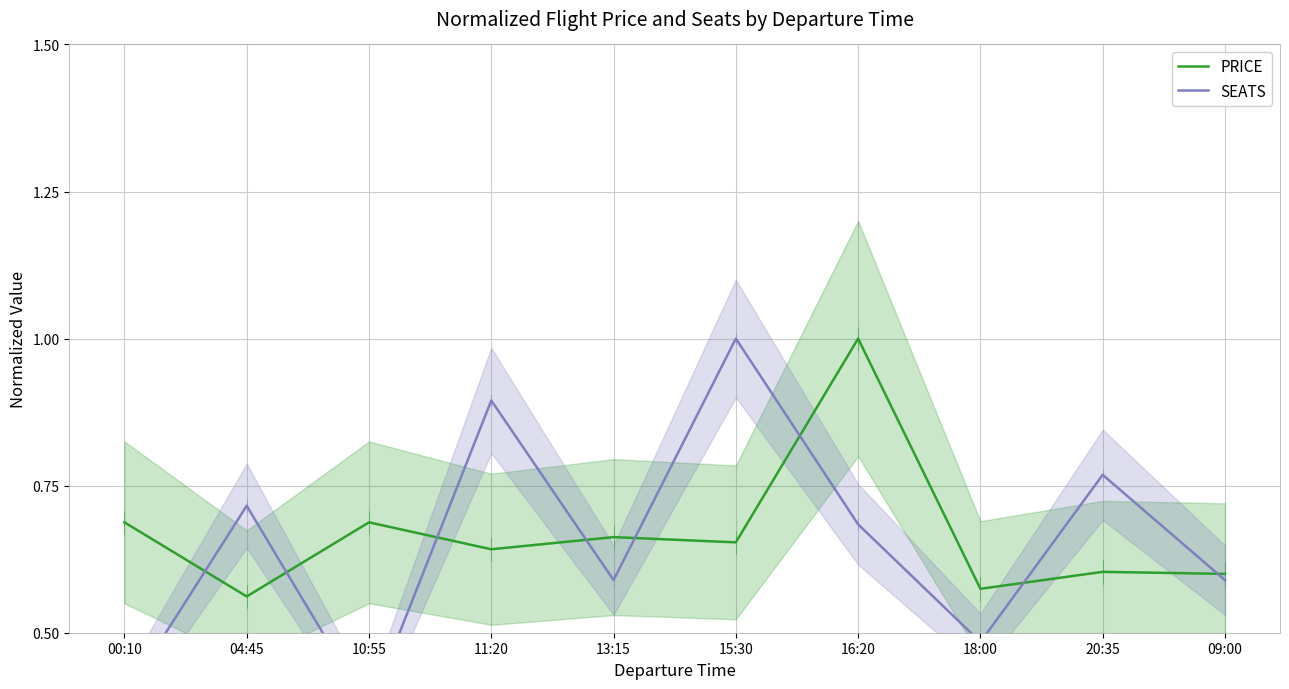

Where do SEATS and PRICE first cross each other?

00:10 and 04:45